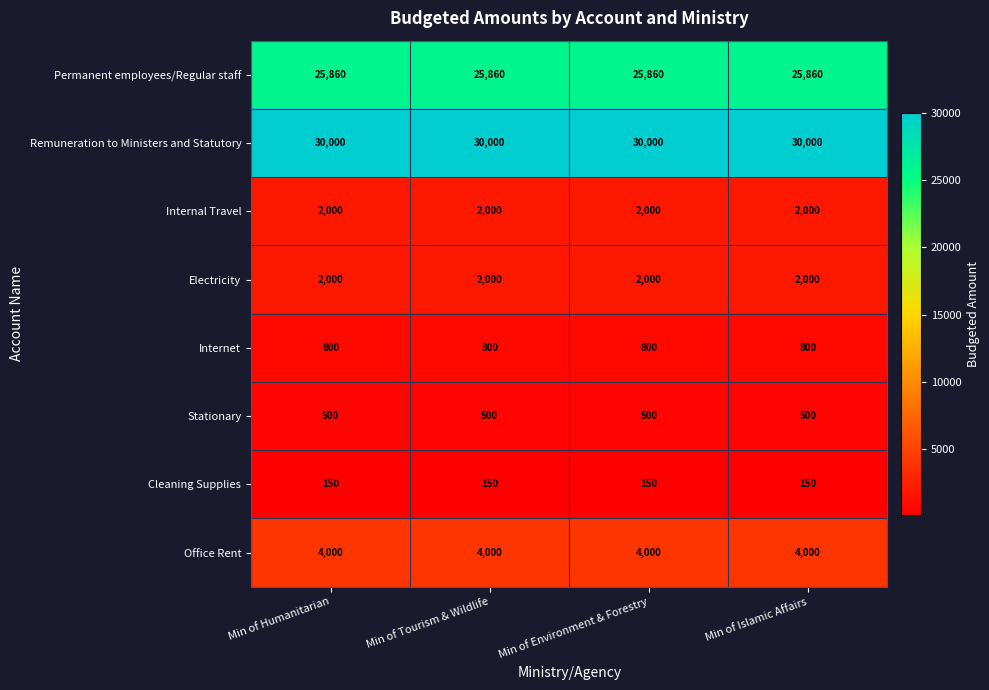

What is the maximum value shown in the chart?

30000